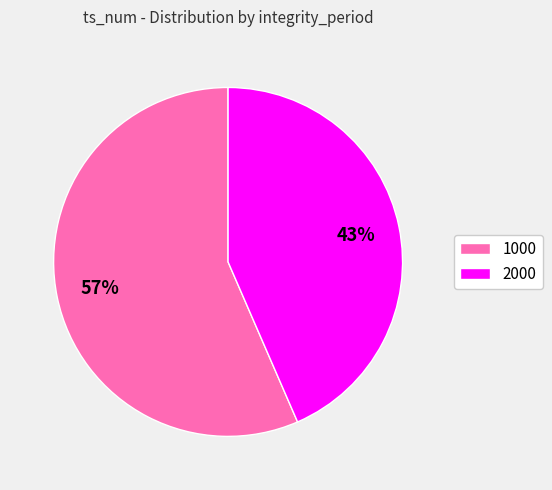

True or false: 2000 accounts for 43% of the total.

True